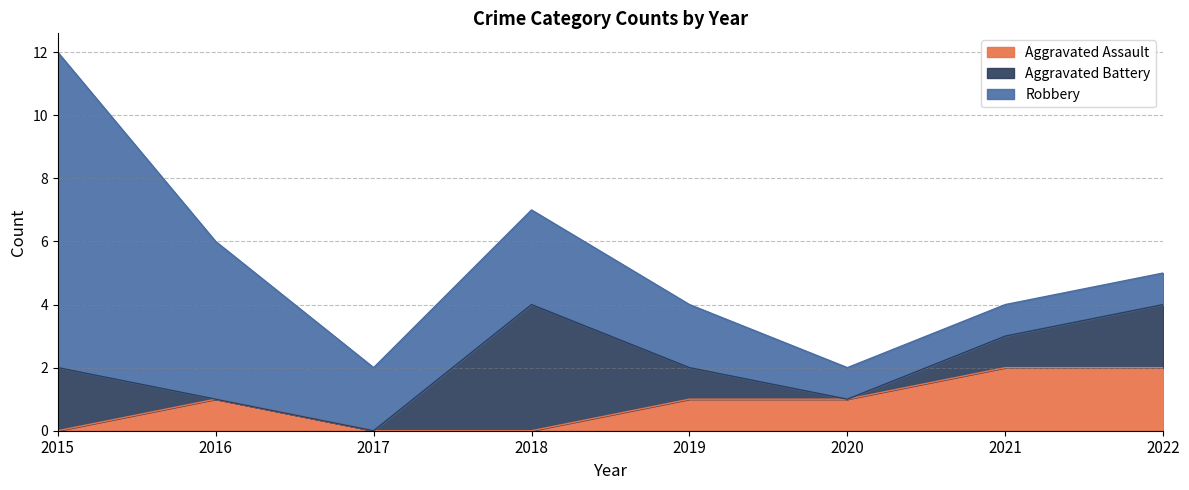

Which category has the highest value in the Aggravated Battery series?

2018